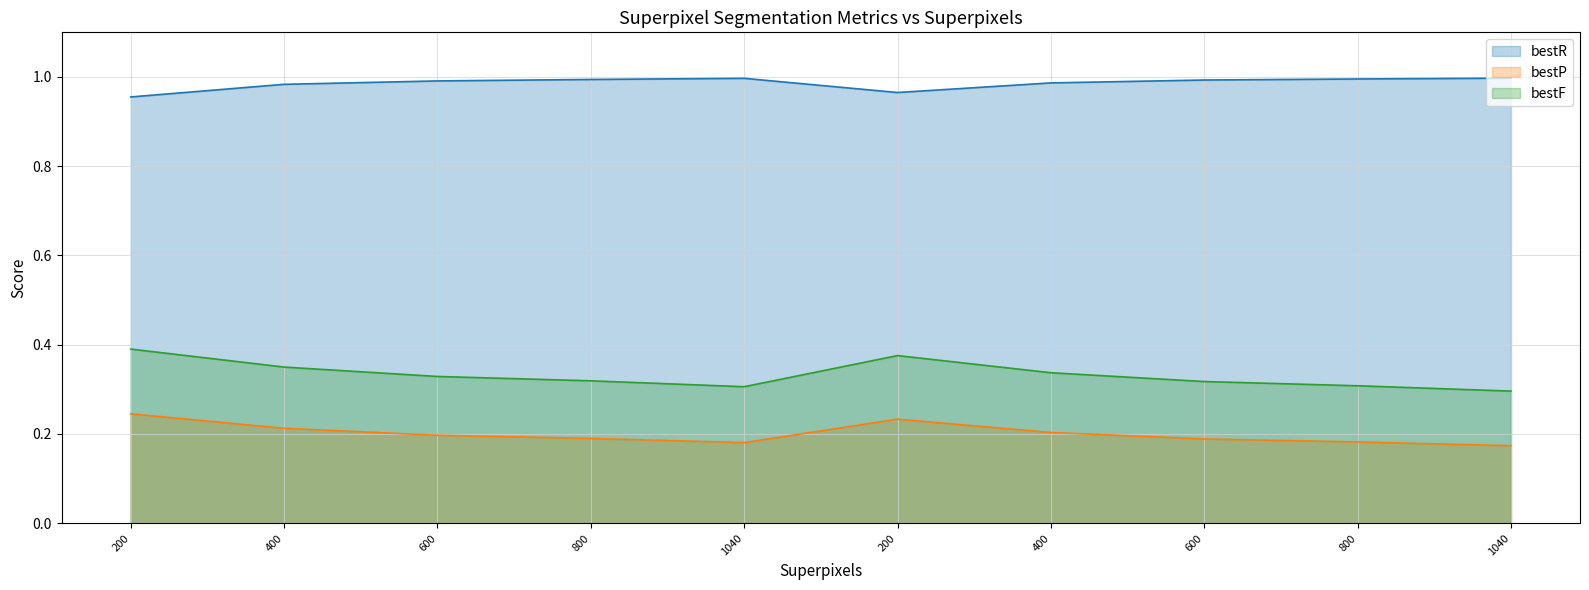

What is the total value across all series at 1040?

1.5